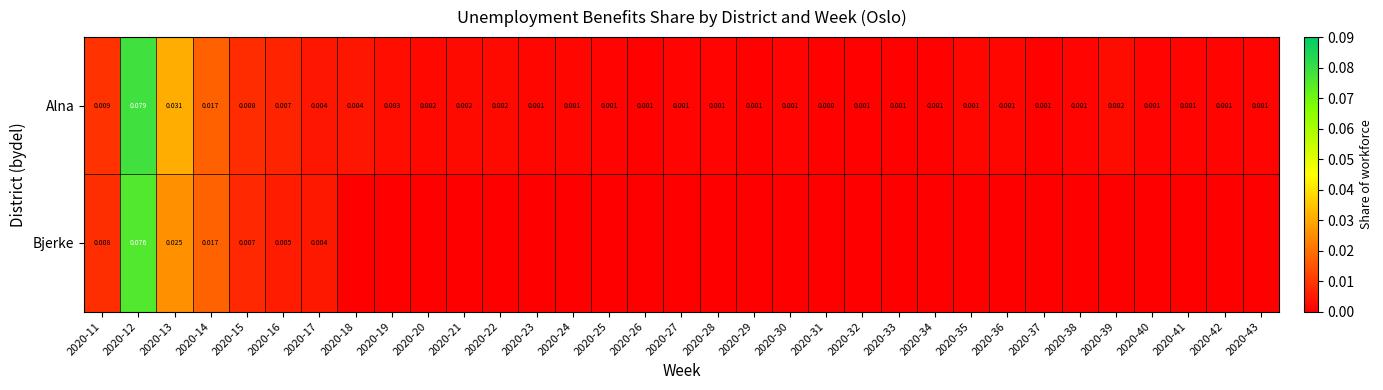

Is the value of Bjerke at 2020-12 greater than the value of Alna at 2020-39?

Yes